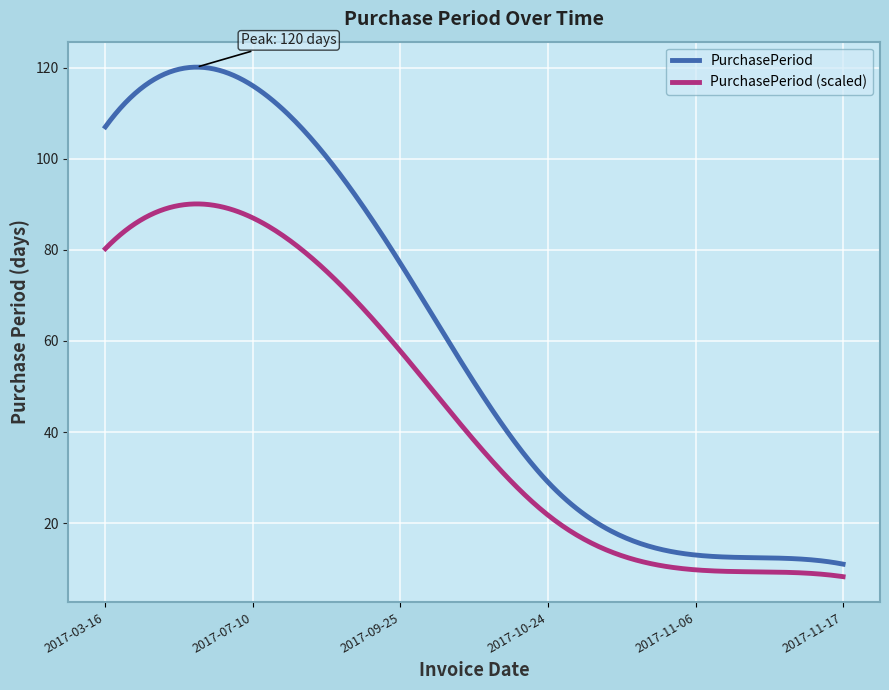

How many lines are shown in the chart?

2